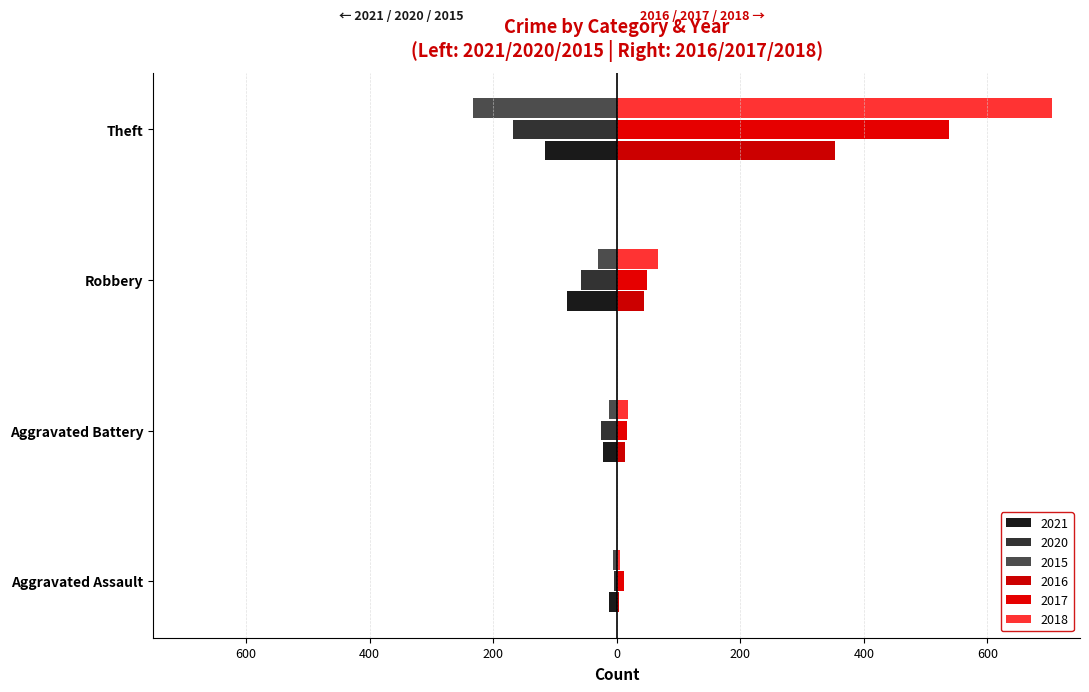

How many bars are there in total?

24